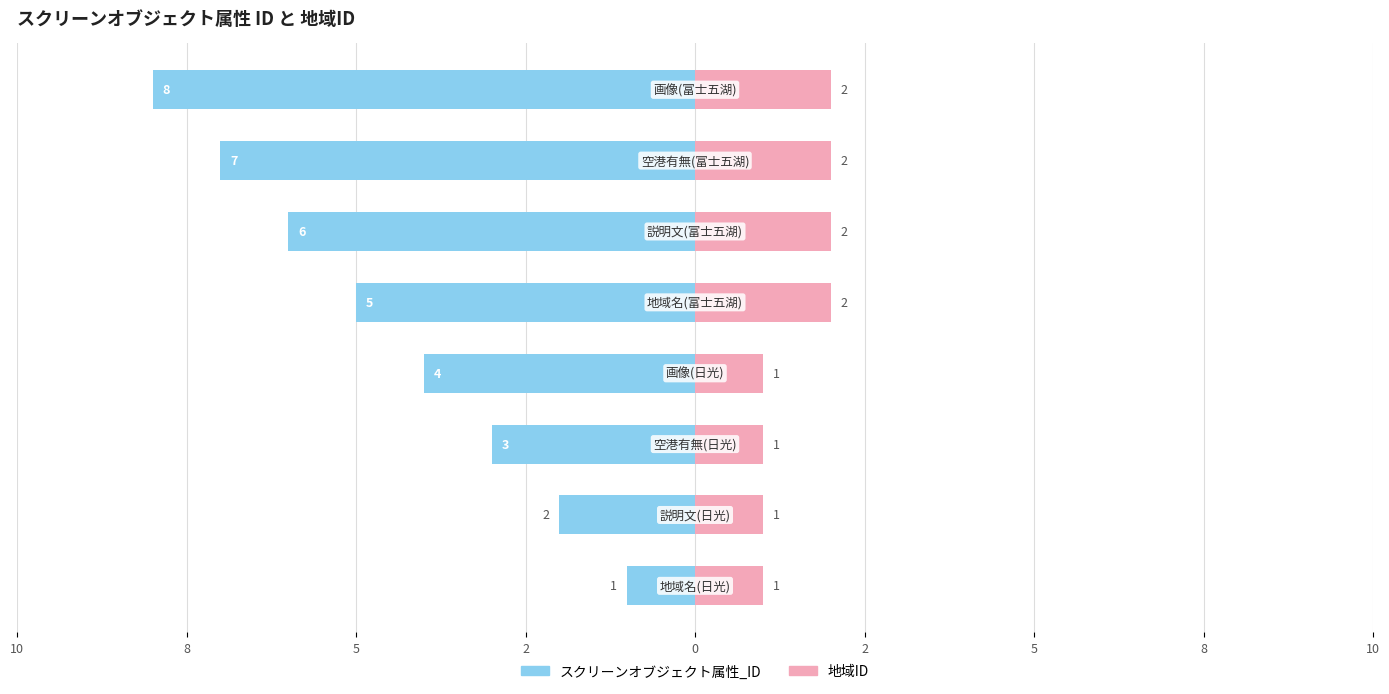

Reading left to right, what are all the values shown in this chart?

スクリーンオブジェクト属性_ID: -1	-2	-3	-4	-5	-6	-7	-8
地域ID: 1	1	1	1	2	2	2	2